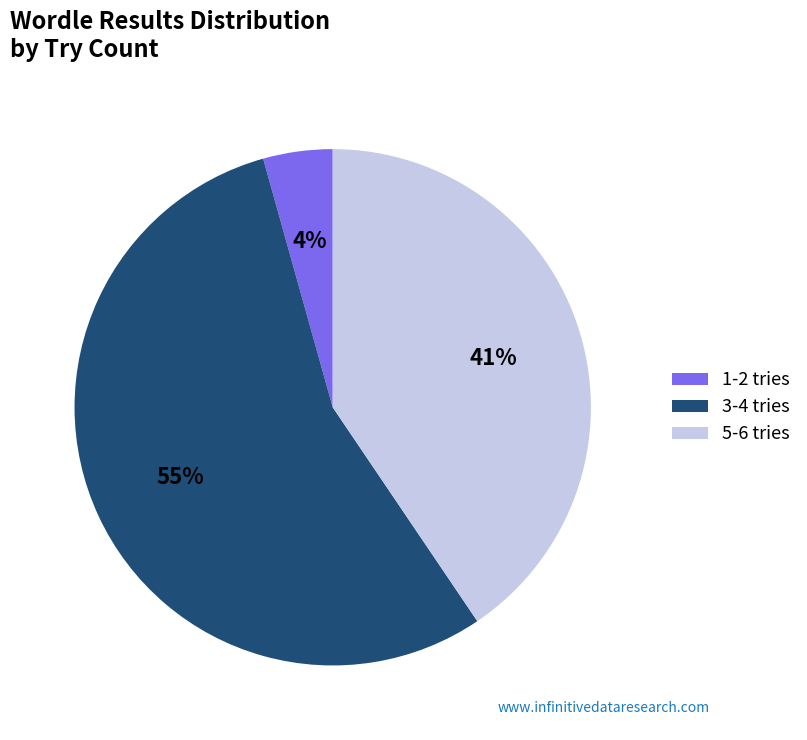

True or false: 1-2 tries accounts for 13% of the total.

False